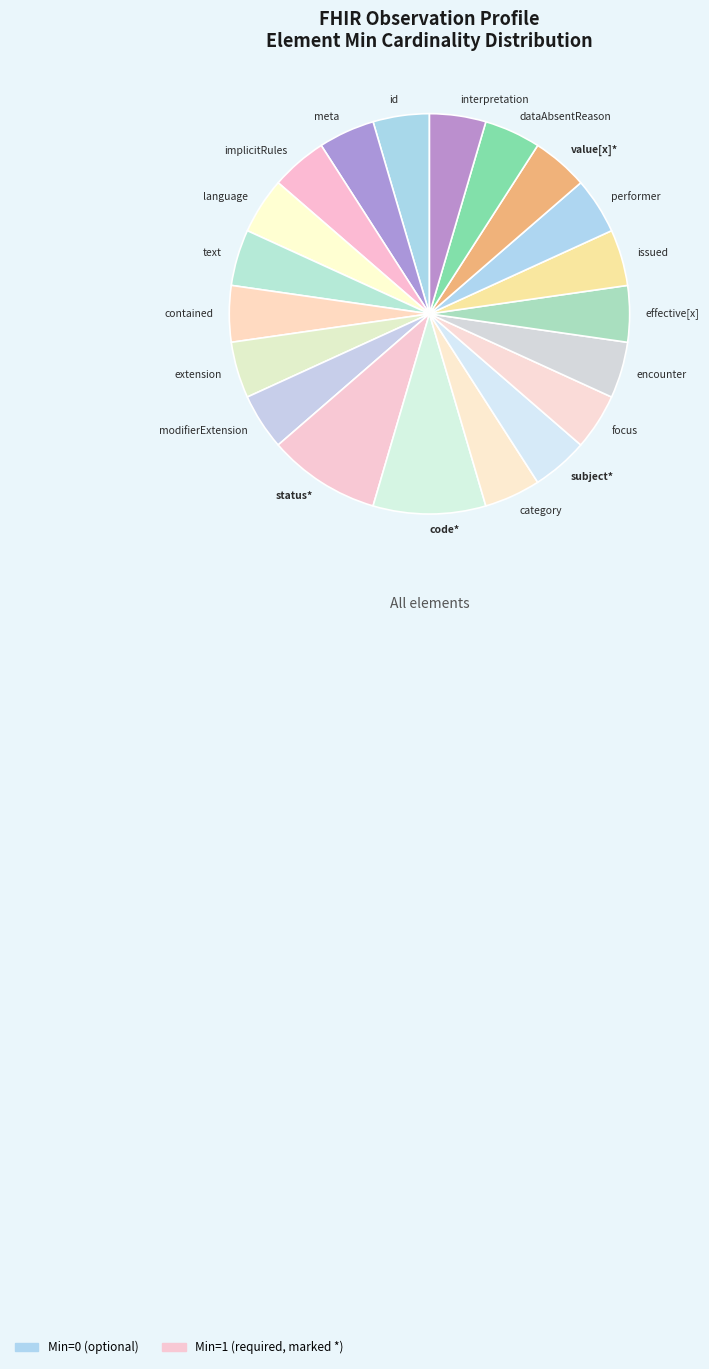

Is it true that value[x]* is 5% of the pie?

True